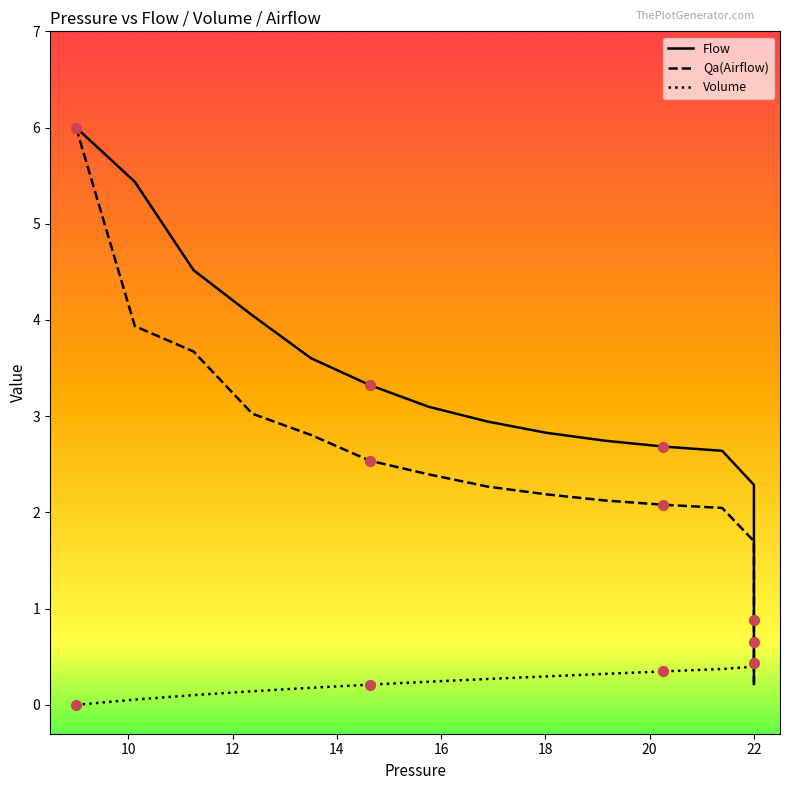

What are all the series names shown in the legend?

Flow, Qa(Airflow), Volume